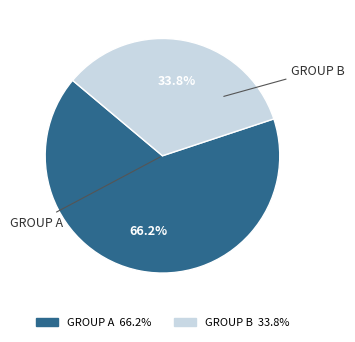

Is there a majority slice in this chart?

Yes